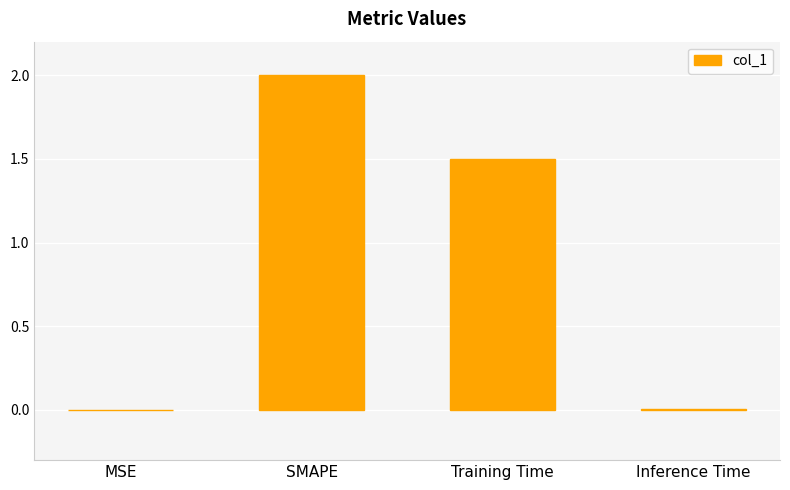

Are the bars grouped side by side (vs. stacked)?

No